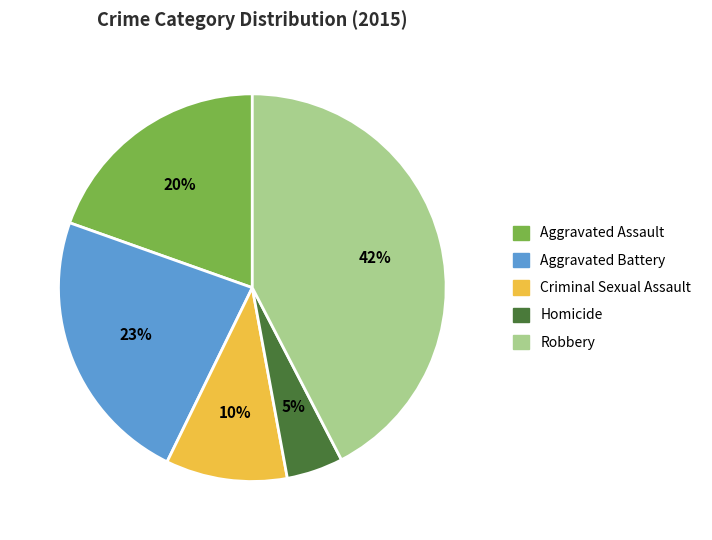

To the nearest percent, what portion does Aggravated Battery represent?

23%